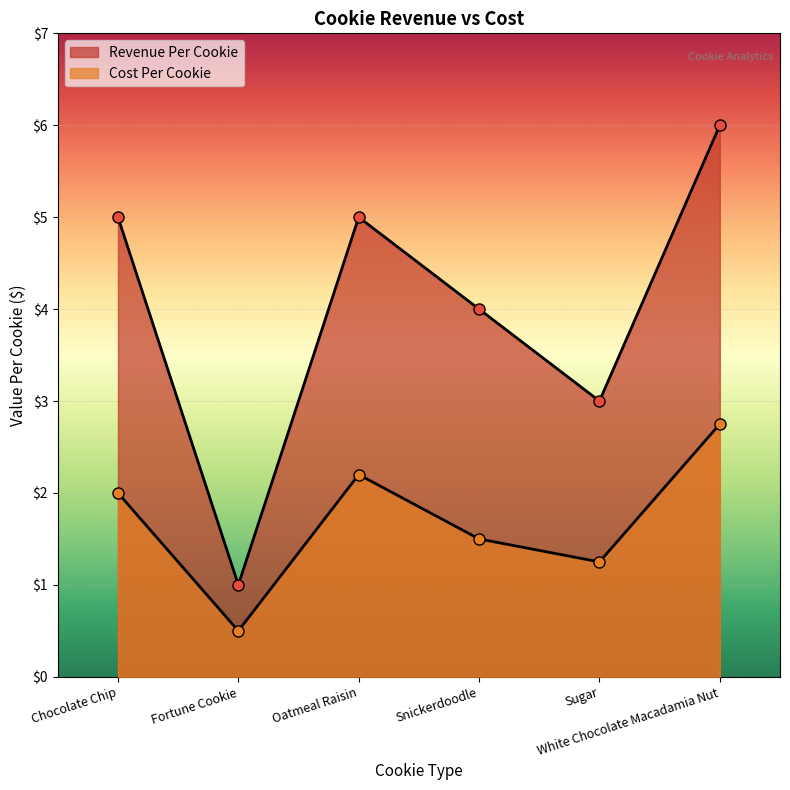

True or false: Cost Per Cookie and Revenue Per Cookie intersect in this chart.

False